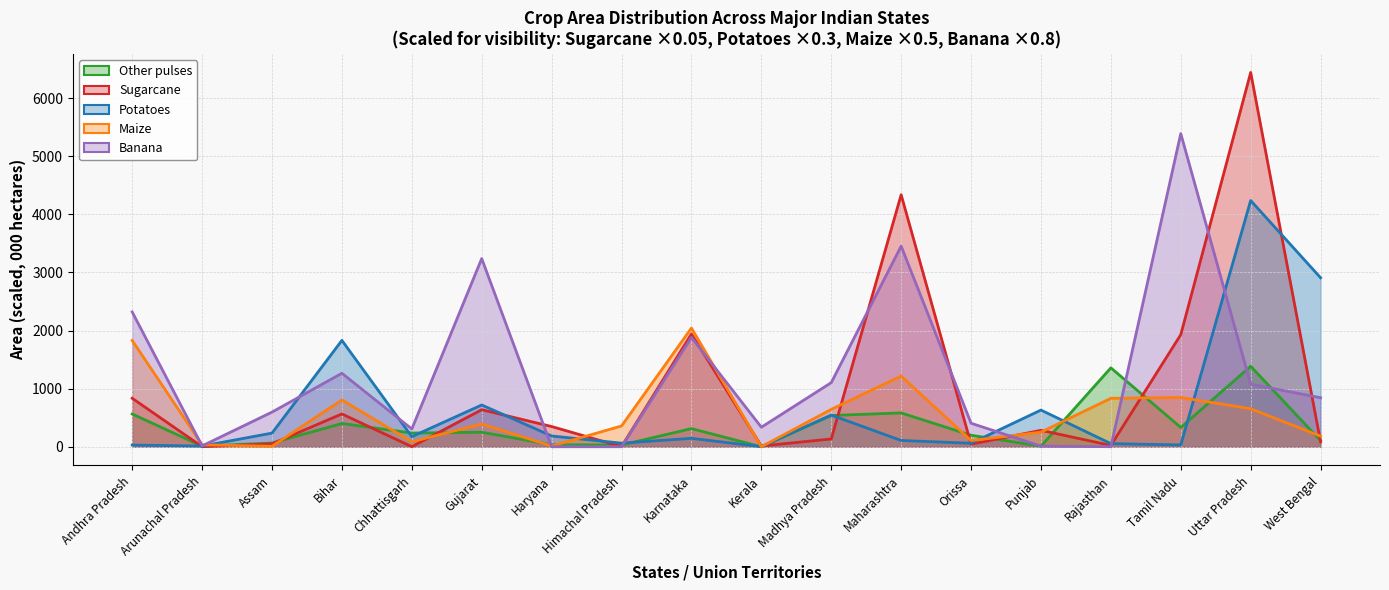

Between Tamil Nadu and Uttar Pradesh, which is larger?

Uttar Pradesh